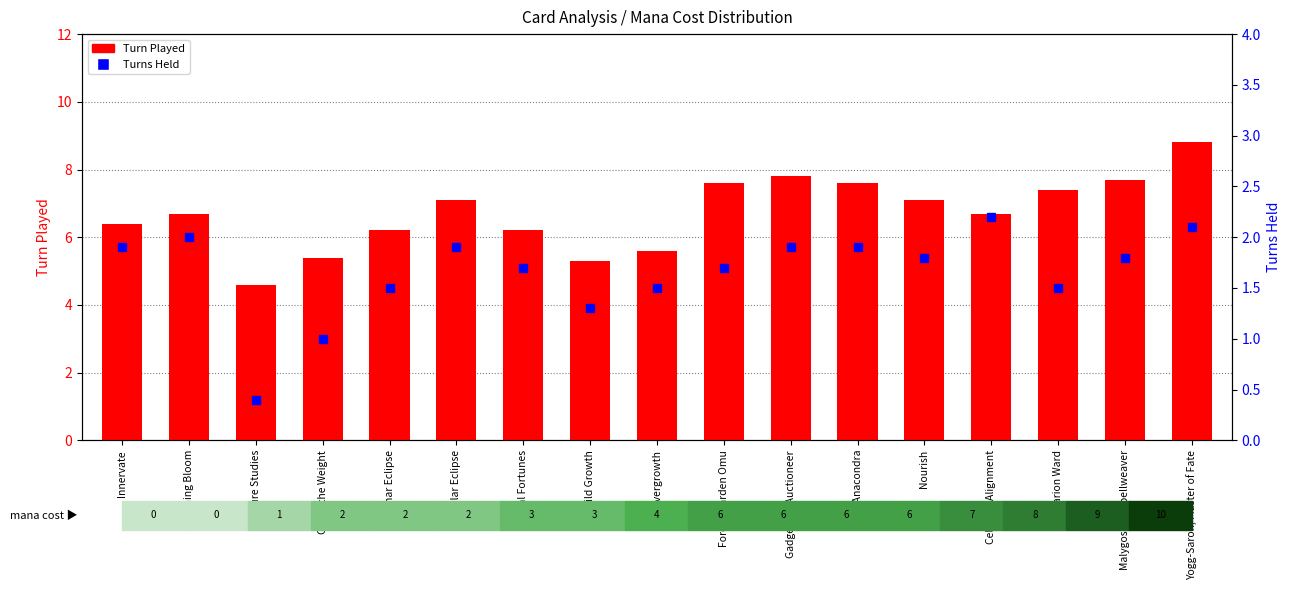

How many values in the Turn Played series are below 6?

4